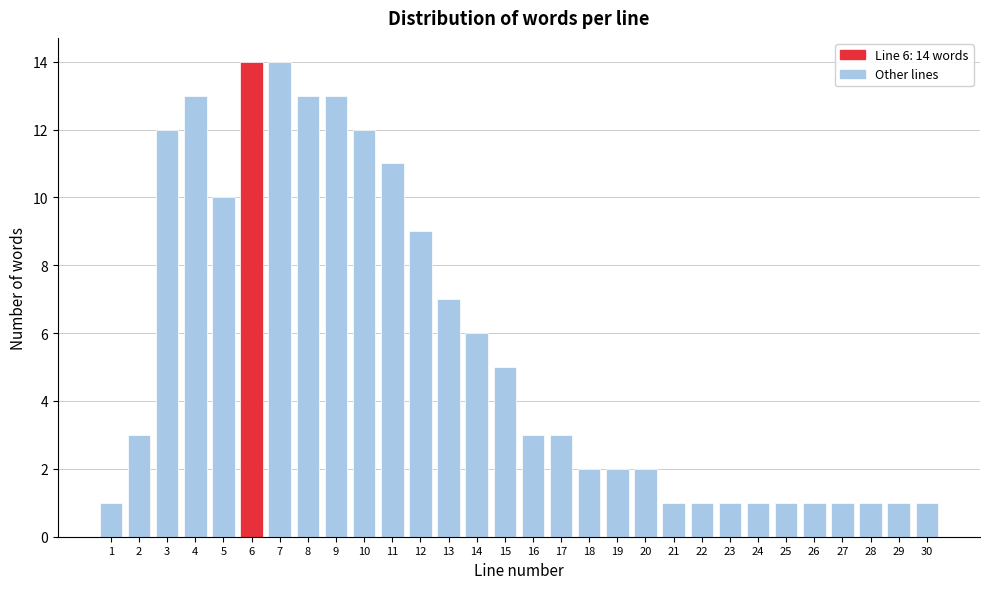

Reading left to right, what are all the values shown in this chart?

1	3	12	13	10	14	14	13	13	12	11	9	7	6	5	3	3	2	2	2	1	1	1	1	1	1	1	1	1	1